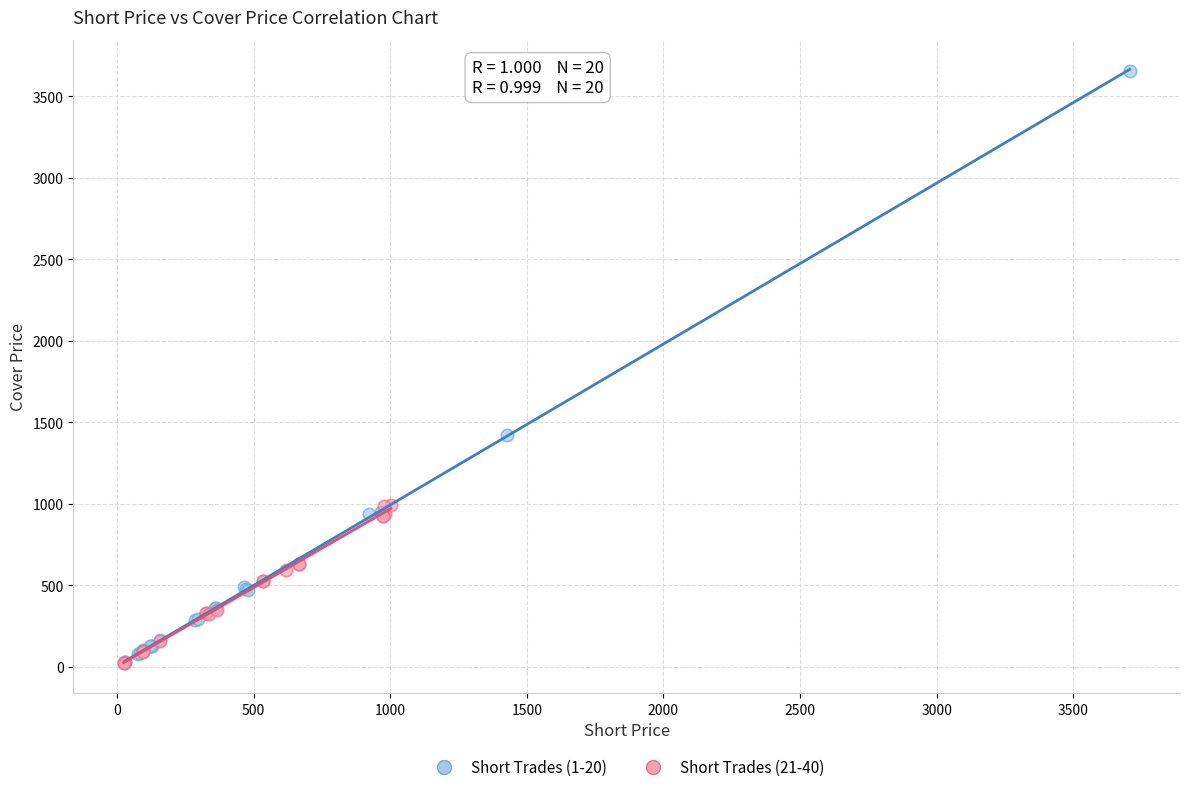

Which series contains the highest Y value?

Short Trades (1-20)